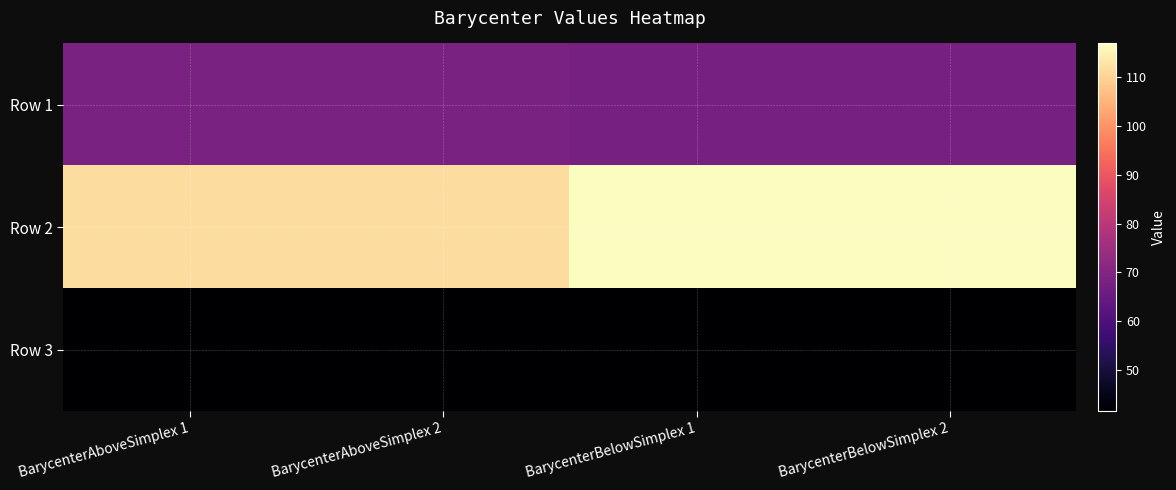

Reading left to right, extract all data points from this chart.

Row 1: BarycenterAboveSimplex 1=68.3	BarycenterAboveSimplex 2=68.3	BarycenterBelowSimplex 1=67.7	BarycenterBelowSimplex 2=67.7
Row 2: BarycenterAboveSimplex 1=111.6	BarycenterAboveSimplex 2=111.6	BarycenterBelowSimplex 1=116.8	BarycenterBelowSimplex 2=116.8
Row 3: BarycenterAboveSimplex 1=41.7	BarycenterAboveSimplex 2=41.7	BarycenterBelowSimplex 1=41.8	BarycenterBelowSimplex 2=41.8